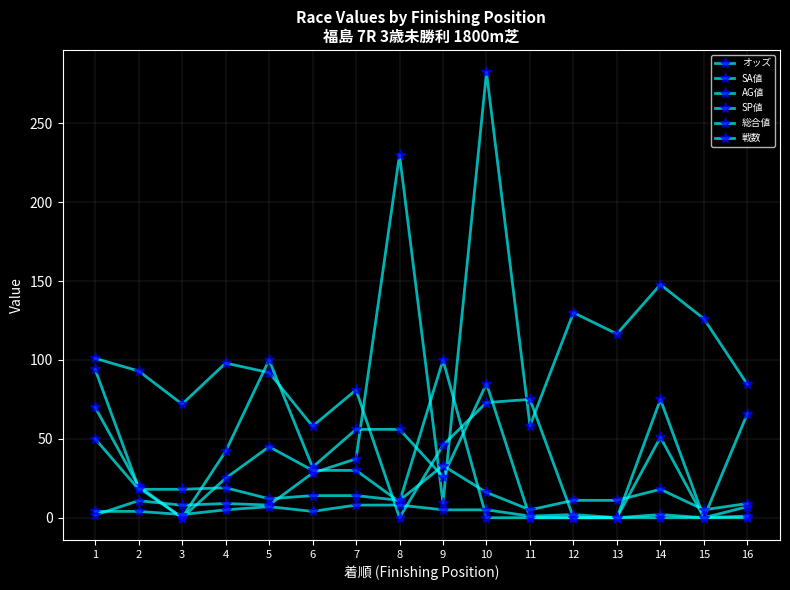

How many lines are shown in the chart?

6